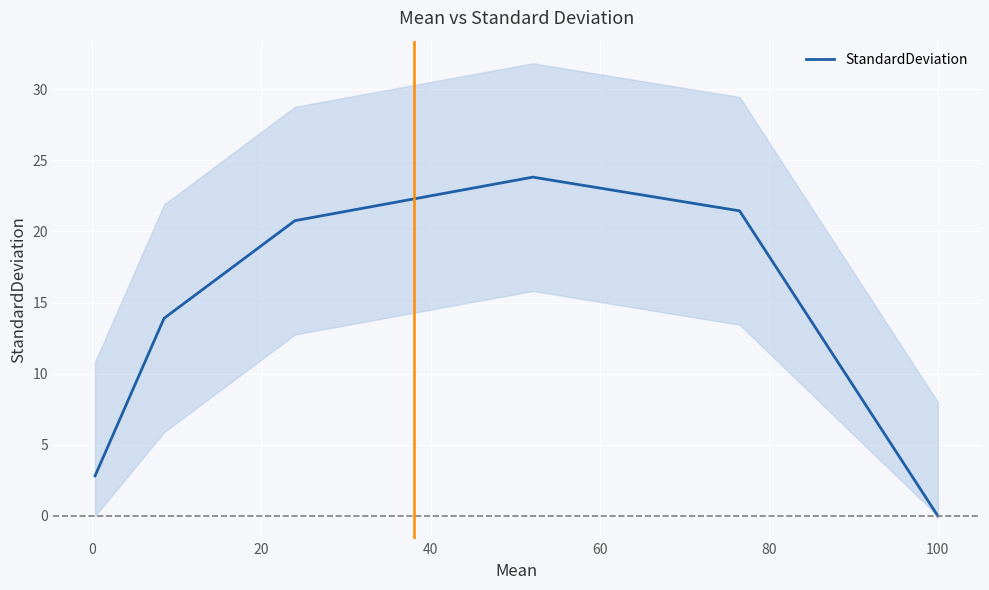

What position from the left is 40?

4